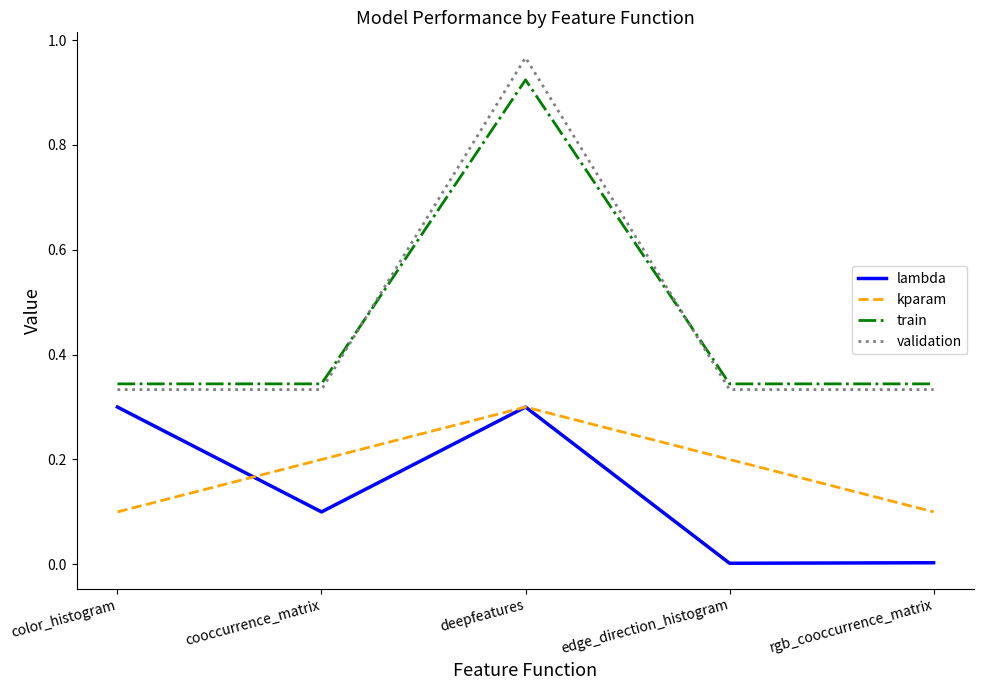

How many lines are shown in the chart?

4